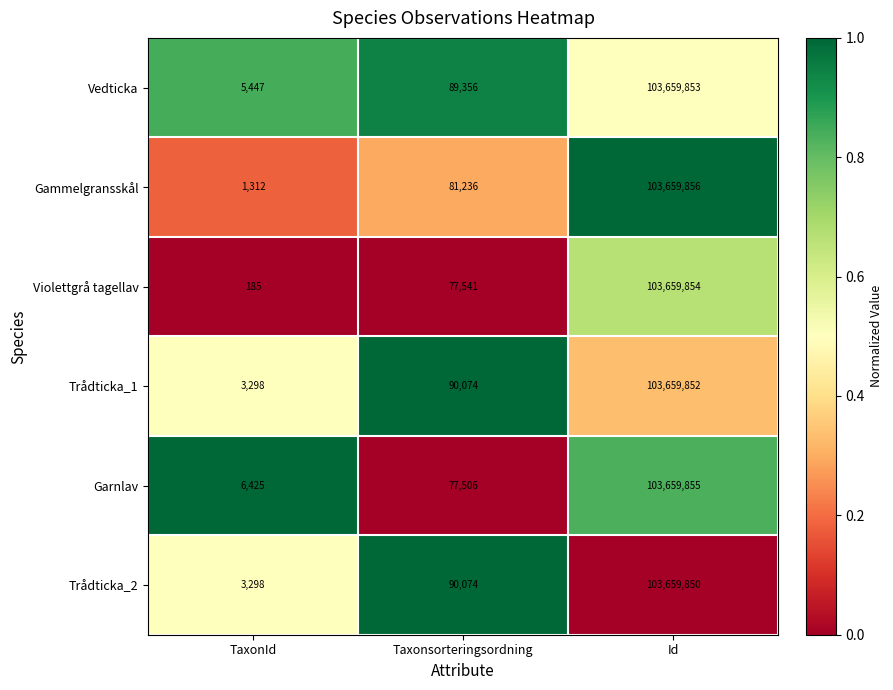

Reading left to right, transcribe all the data shown in this chart.

Vedticka: TaxonId=5447	Taxonsorteringsordning=89356	Id=103659853
Gammelgransskål: TaxonId=1312	Taxonsorteringsordning=81236	Id=103659856
Violettgrå tagellav: TaxonId=185	Taxonsorteringsordning=77541	Id=103659854
Trådticka_1: TaxonId=3298	Taxonsorteringsordning=90074	Id=103659852
Garnlav: TaxonId=6425	Taxonsorteringsordning=77506	Id=103659855
Trådticka_2: TaxonId=3298	Taxonsorteringsordning=90074	Id=103659850